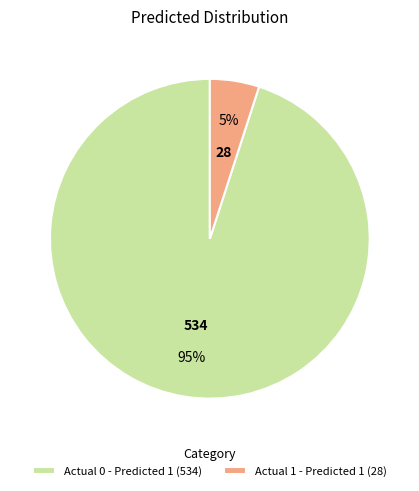

To the nearest percent, what is the difference between the largest and smallest slice percentages?

90%